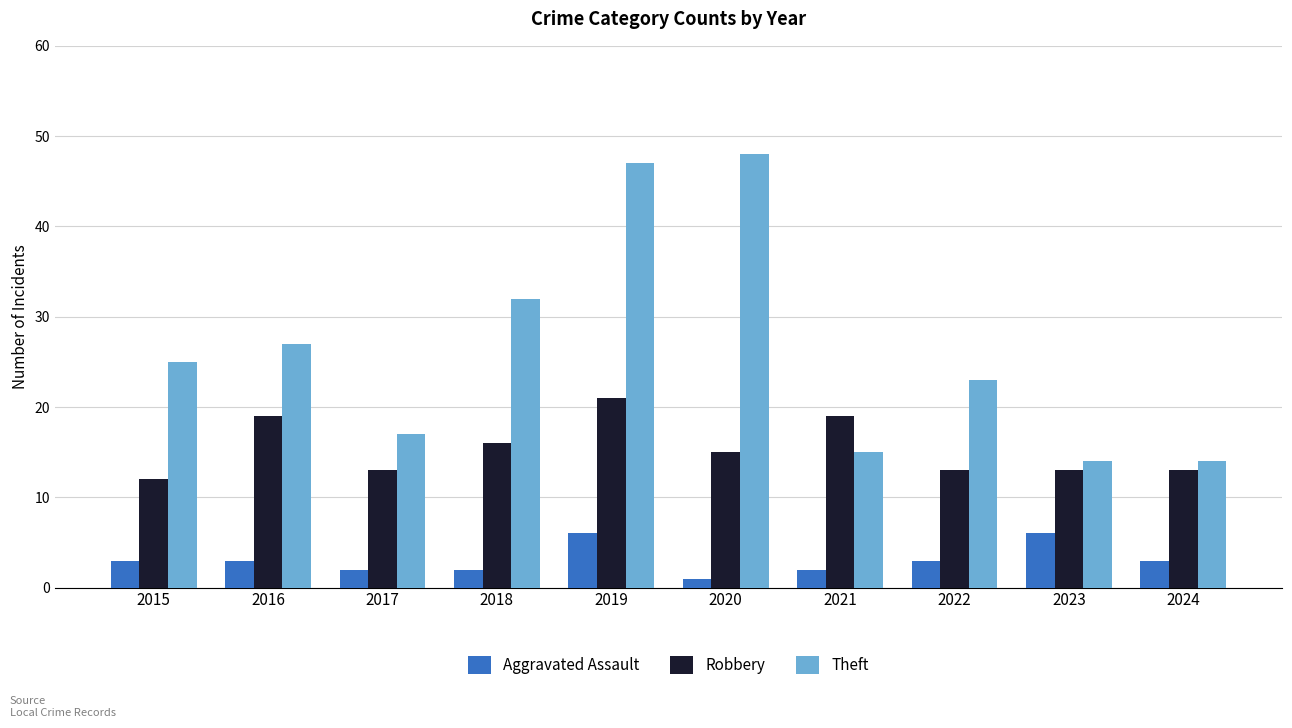

What is the sum of the Robbery values at 2022 and 2023?

26